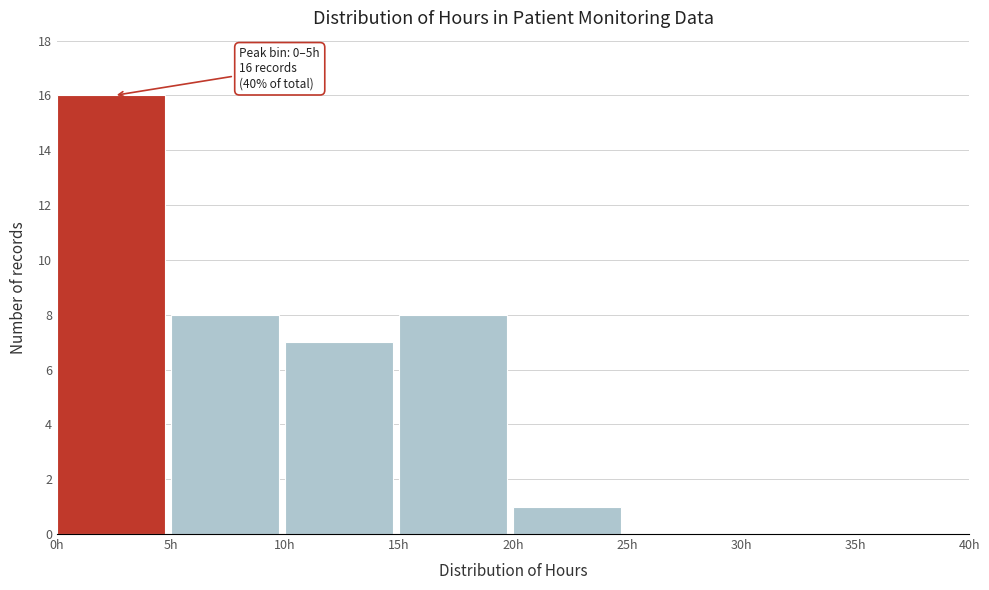

Which range on the x-axis has the tallest bar?

0 to 5